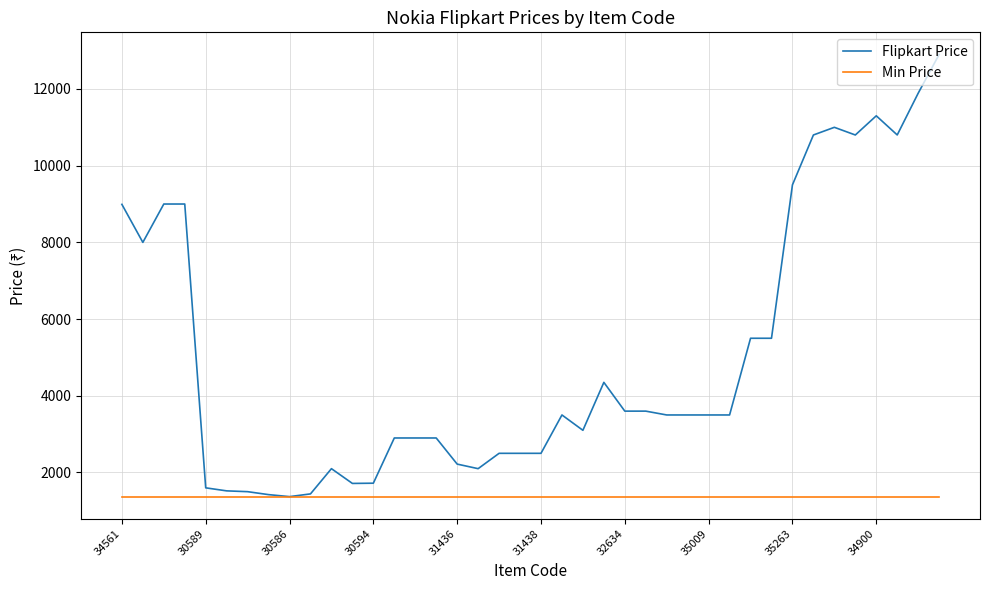

List the series in order of their peak value, highest first.

Flipkart Price, Min Price